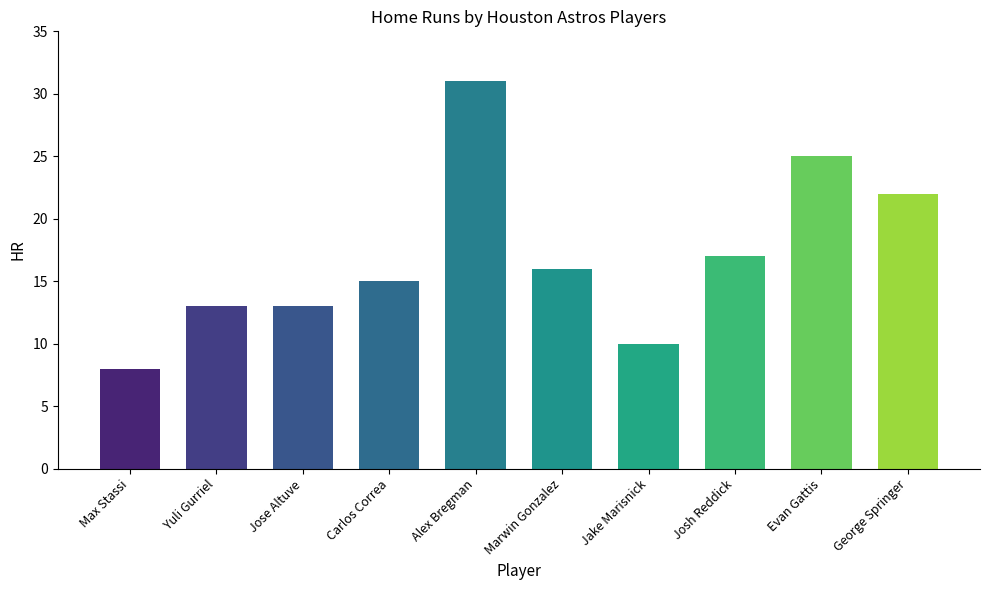

What is the sum of all values?

170